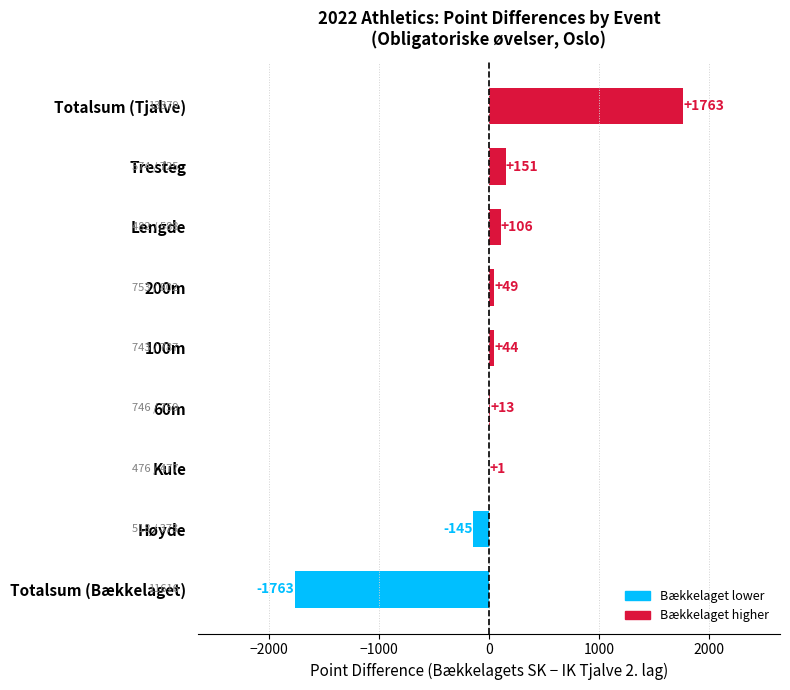

The chart shows a value of 106 at Lengde. True or false?

True